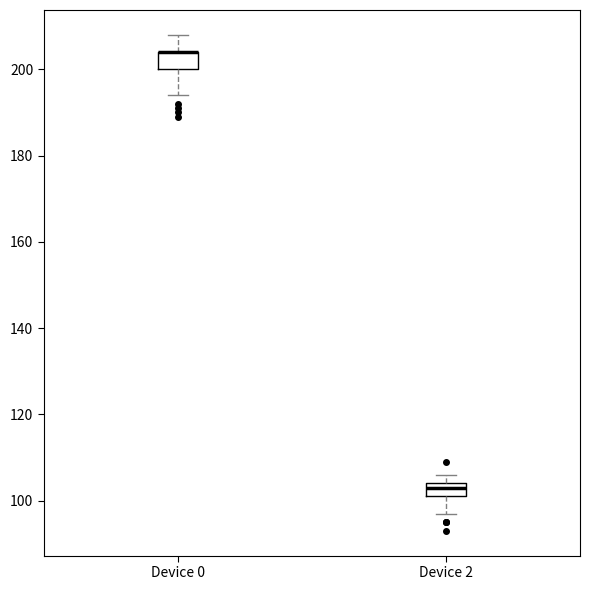

Reading left to right, read every box against the y-axis: the position of its median line, the range the box covers, and the ends of its whiskers. The values are not printed on the chart, so give them approximately, as read against the axis.

Device 0: median 204 (drawn on the box's upper edge), box 200 to 204, whiskers 194 to 208
Device 2: median 104 (just below the box's upper edge), box 102 to 104, whiskers 98 to 106